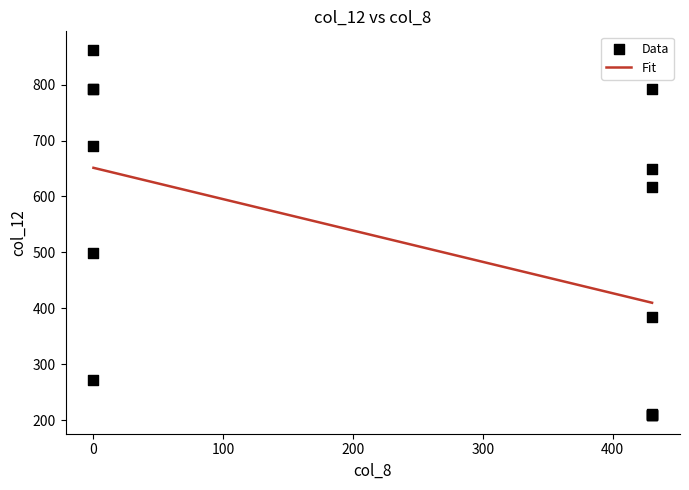

What Y value in the scatter plot is closest to 535?

499.2